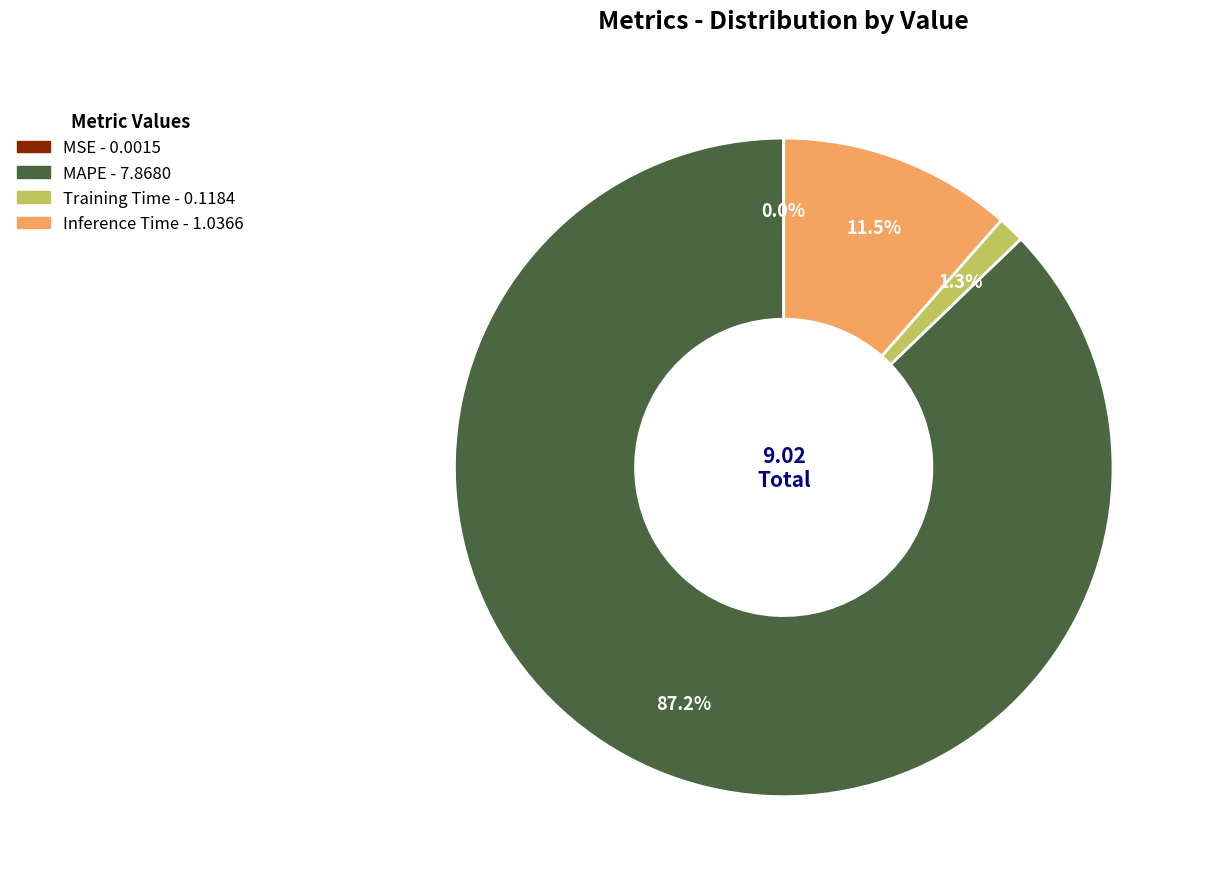

Combined, do Training Time and Inference Time account for over 50%?

No